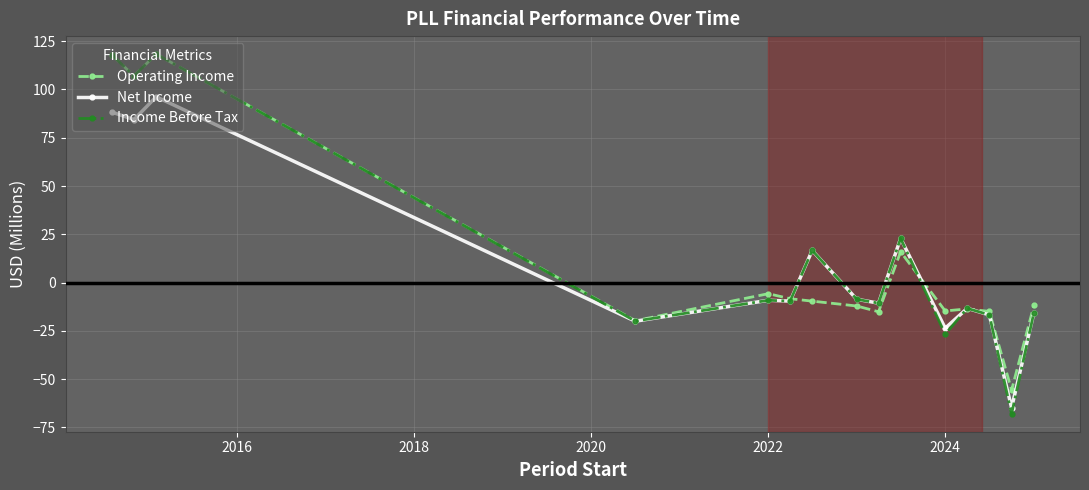

What is the minimum value shown in the chart?

-67.9